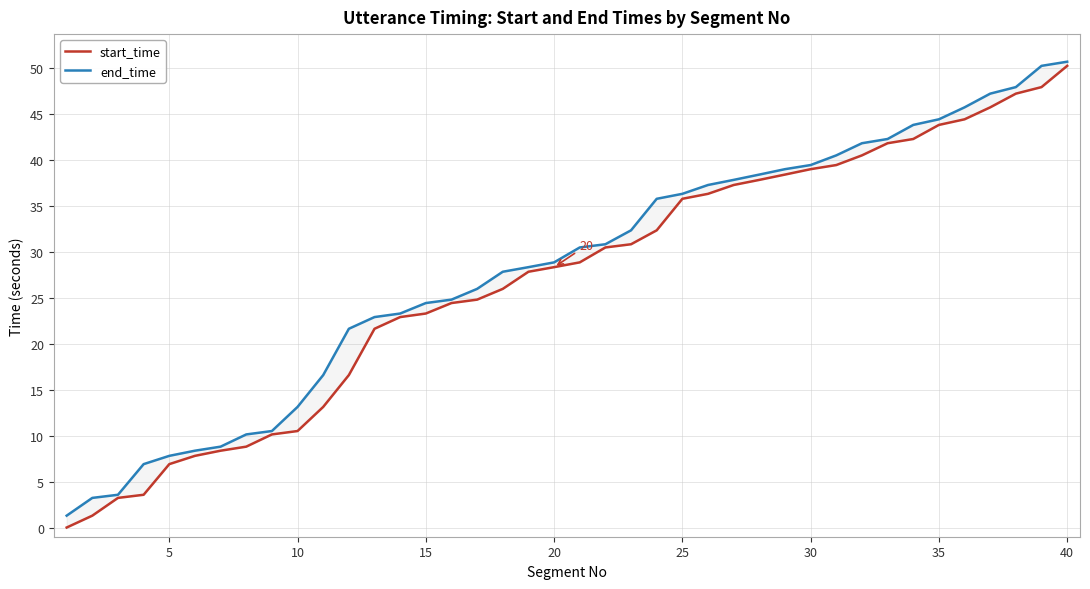

Is this an area chart (filled region under the line)?

No